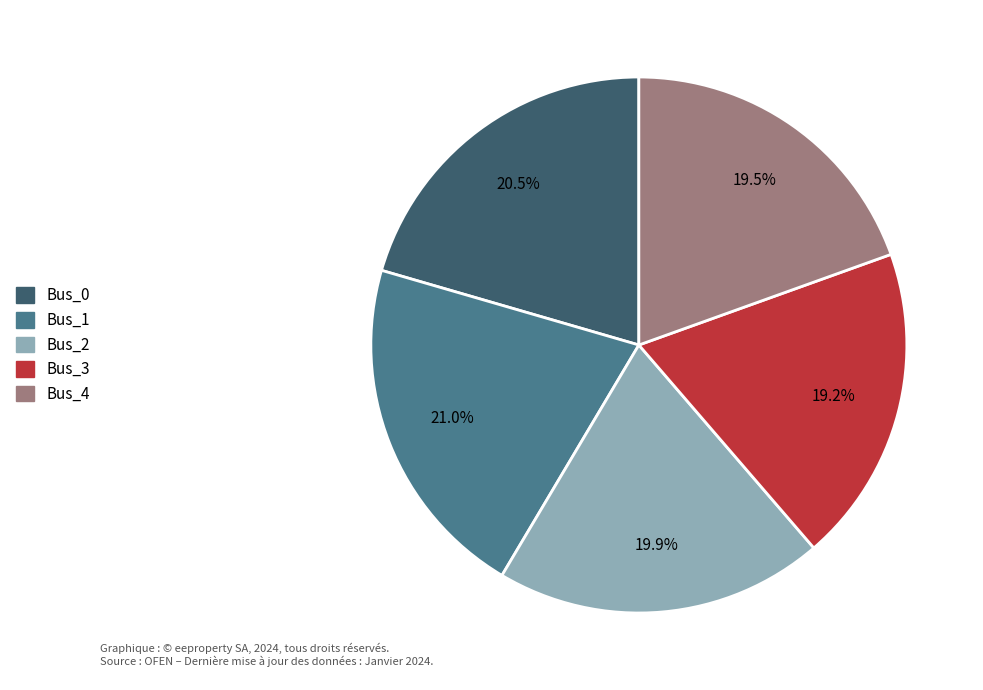

True or false: Bus_1 accounts for 28% of the total.

False